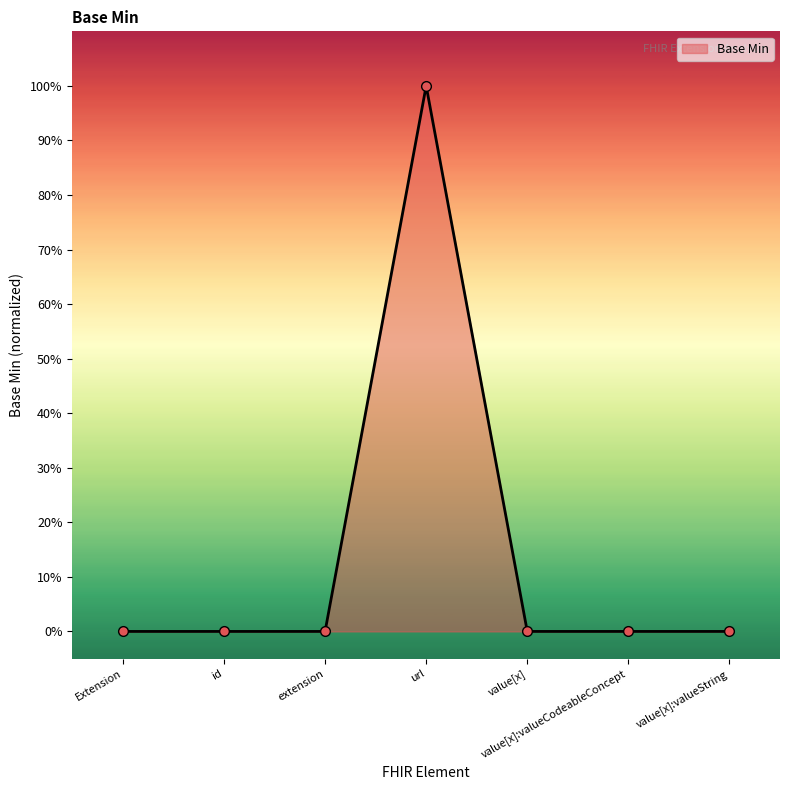

Which has a higher value, extension or value[x]?

extension